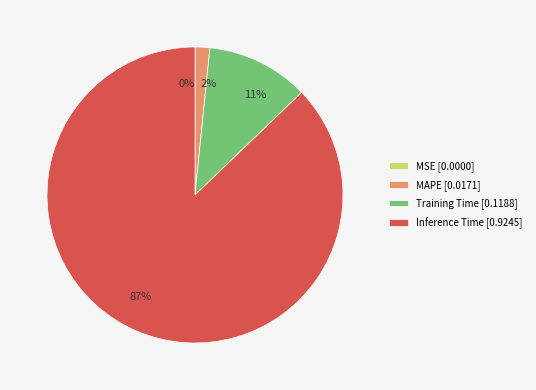

To the nearest percent, what is the difference between the largest and smallest slice percentages?

87%